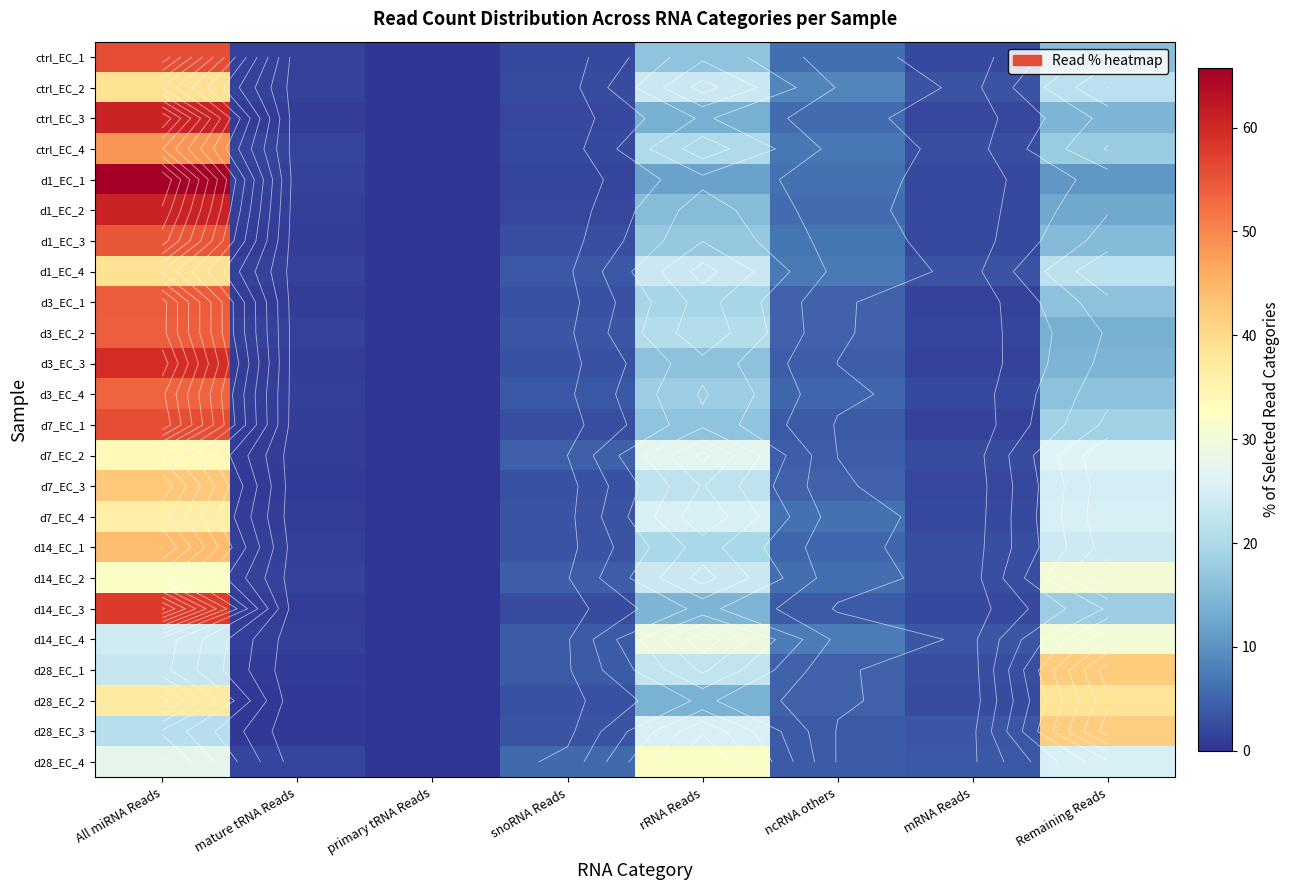

What is the difference between the maximum and minimum values in the ctrl_EC_1 series?

55.7